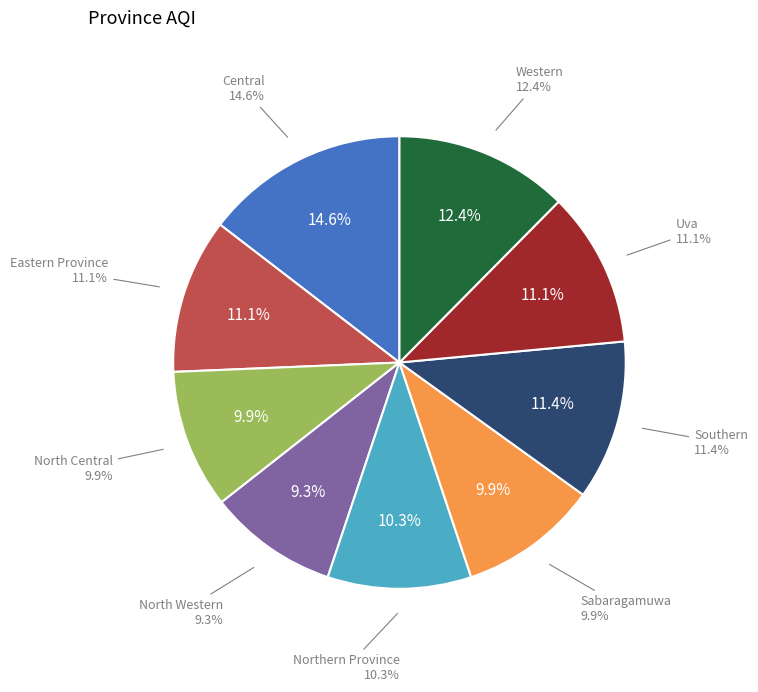

Rank the categories by value from highest to lowest.

Central, Western, Southern, Eastern Province, Uva, Northern Province, North Central, Sabaragamuwa, North Western